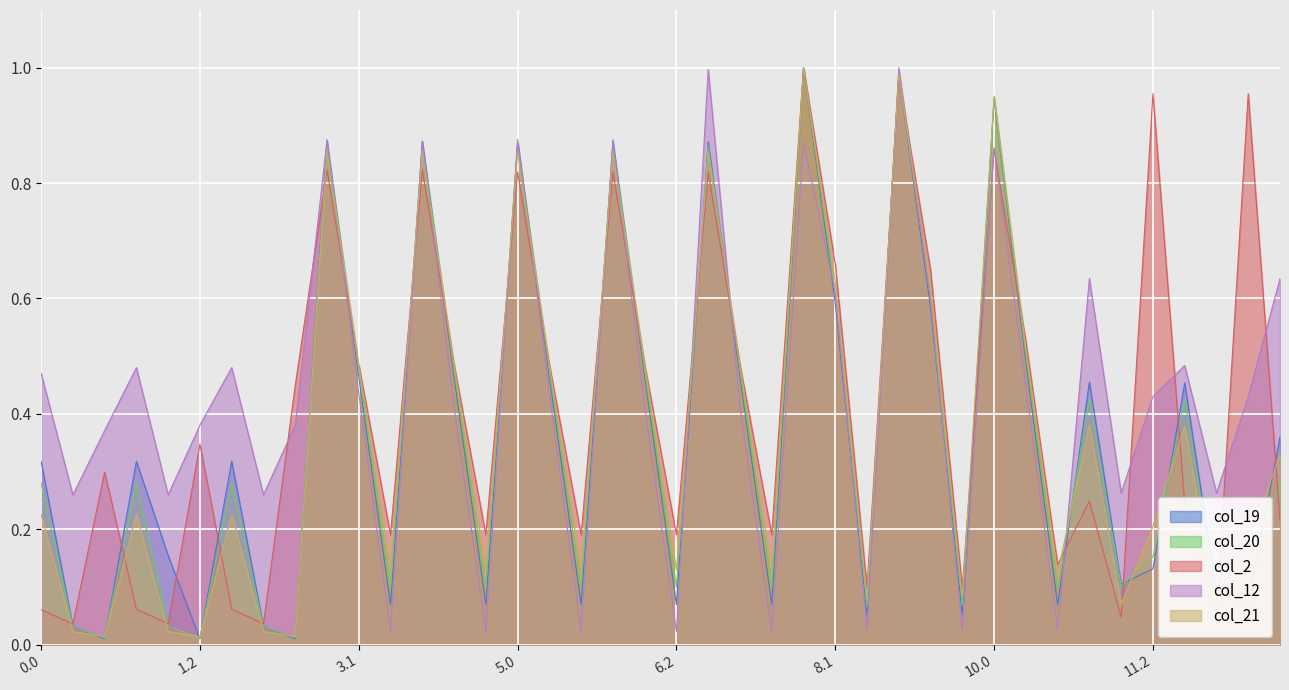

In col_19, how many points are lower than both neighbors (excluding endpoints)?

13